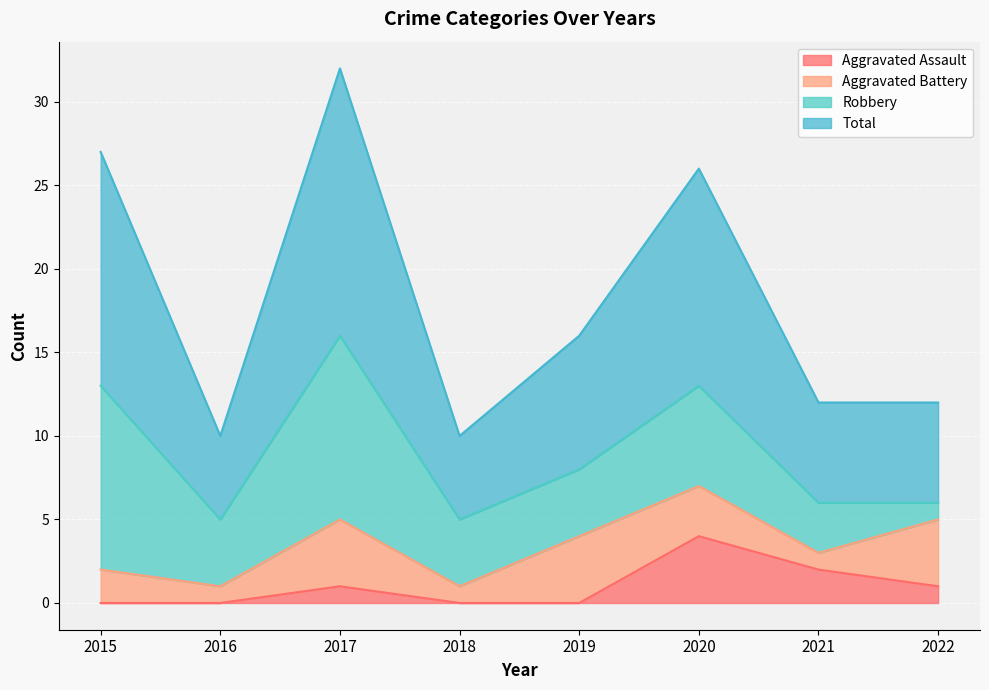

At which label does Aggravated Assault reach its peak?

2020